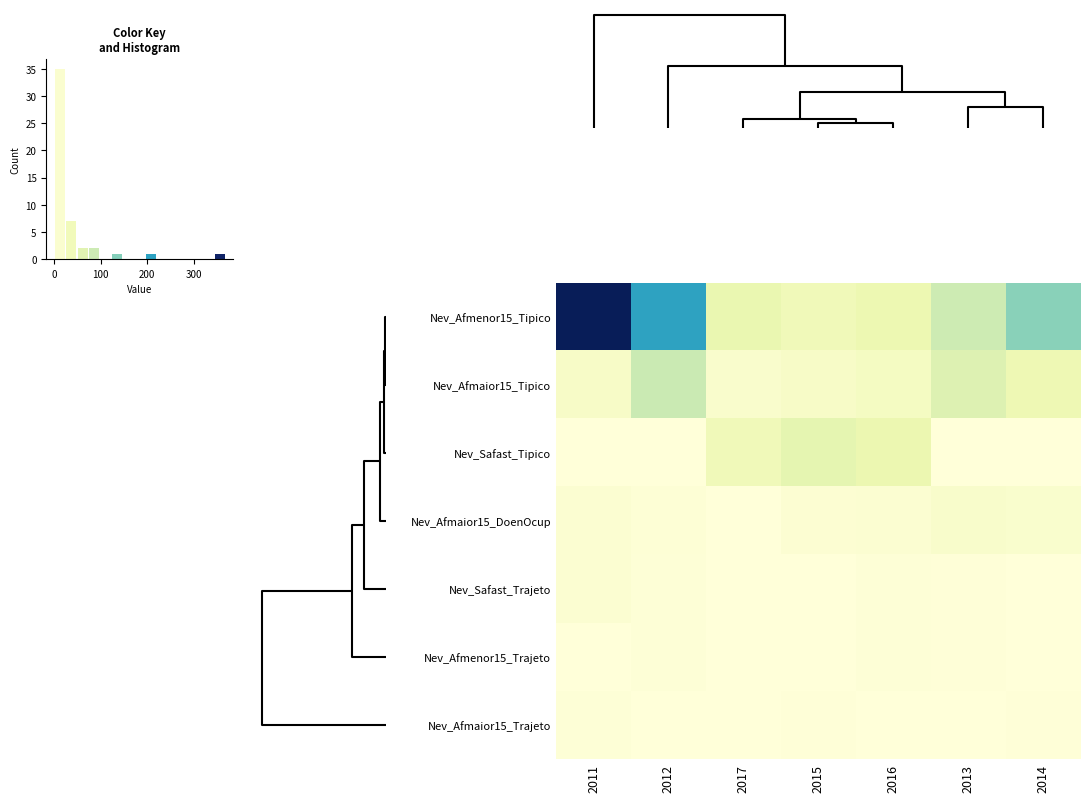

Reading left to right, extract all data points from this chart.

Nev_Afmenor15_Tipico: 2011=368	2012=207	2017=49	2015=37	2016=45	2013=84	2014=131
Nev_Afmaior15_Tipico: 2011=21	2012=89	2017=15	2015=21	2016=27	2013=65	2014=42
Nev_Safast_Tipico: 2011=0	2012=0	2017=36	2015=55	2016=46	2013=0	2014=0
Nev_Afmaior15_DoenOcup: 2011=9	2012=5	2017=0	2015=8	2016=9	2013=17	2014=13
Nev_Safast_Trajeto: 2011=9	2012=3	2017=0	2015=0	2016=3	2013=2	2014=0
Nev_Afmenor15_Trajeto: 2011=0	2012=4	2017=0	2015=0	2016=3	2013=2	2014=0
Nev_Afmaior15_Trajeto: 2011=3	2012=1	2017=0	2015=2	2016=1	2013=1	2014=2